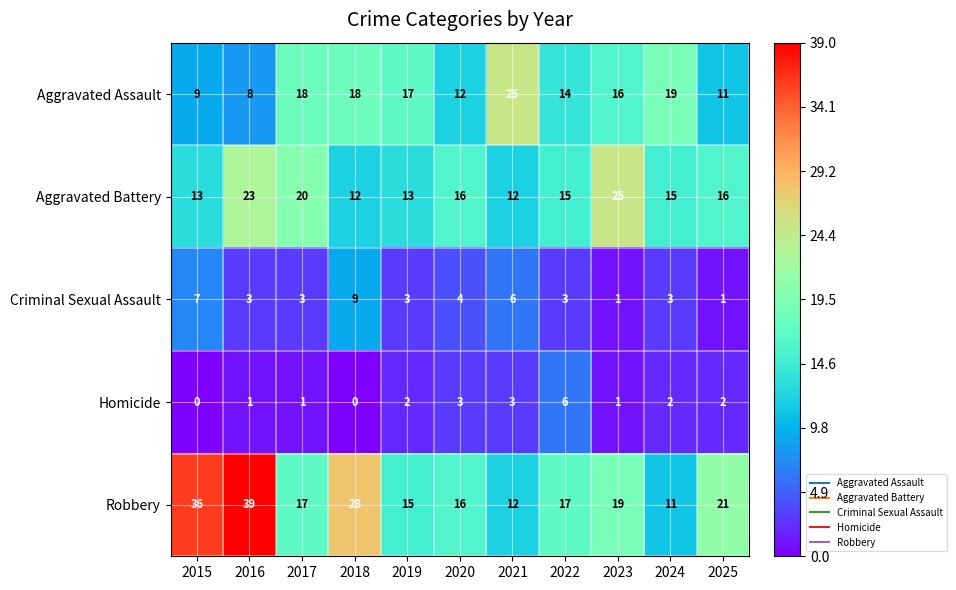

True or false: Robbery has a value of 23 at 2022.

False